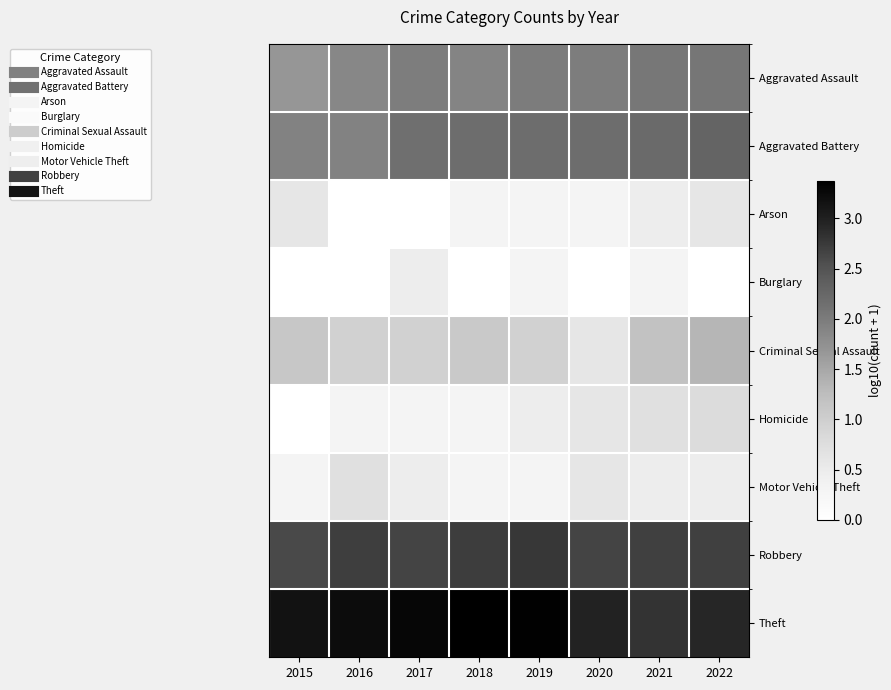

Rank the series by their maximum value, from highest to lowest.

Theft, Robbery, Aggravated Battery, Aggravated Assault, Criminal Sexual Assault, Homicide, Motor Vehicle Theft, Arson, Burglary